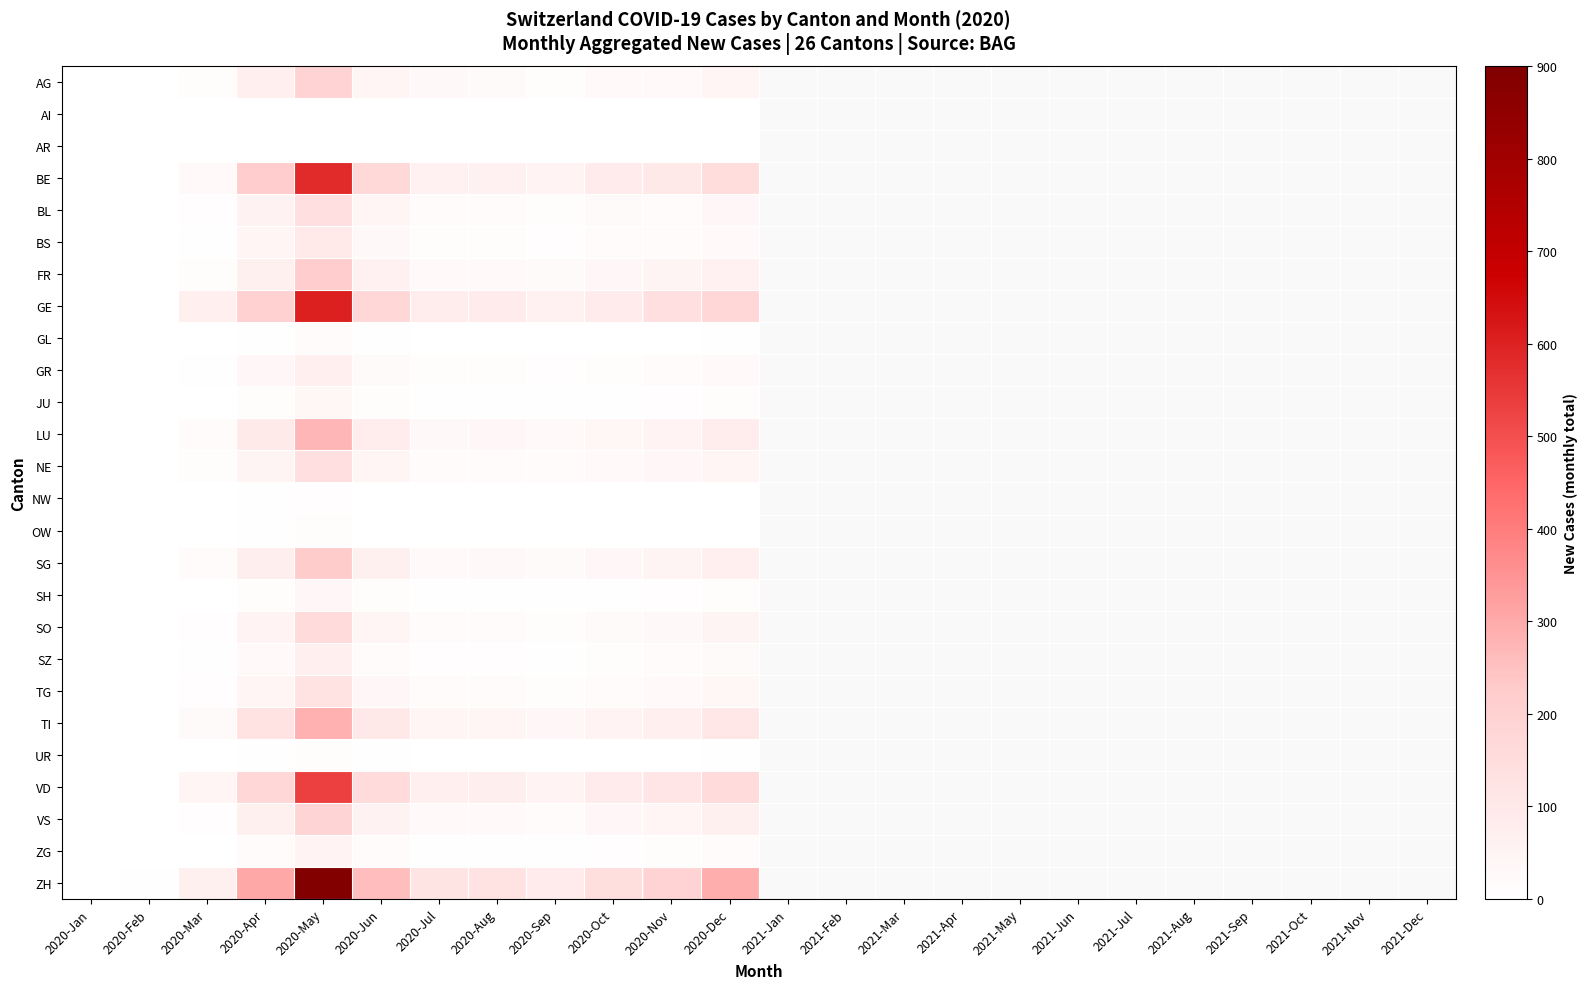

Reading right to left, extract all data points from this chart.

AG: 2020-Dec=43	2020-Nov=28	2020-Oct=25	2020-Sep=12	2020-Aug=24	2020-Jul=29	2020-Jun=45	2020-May=191	2020-Apr=69	2020-Mar=14	2020-Feb=0	2020-Jan=0
AI: 2020-Dec=0	2020-Nov=0	2020-Oct=0	2020-Sep=0	2020-Aug=0	2020-Jul=0	2020-Jun=0	2020-May=2	2020-Apr=0	2020-Mar=0	2020-Feb=0	2020-Jan=0
AR: 2020-Dec=0	2020-Nov=0	2020-Oct=0	2020-Sep=0	2020-Aug=0	2020-Jul=0	2020-Jun=0	2020-May=0	2020-Apr=1	2020-Mar=0	2020-Feb=0	2020-Jan=0
BE: 2020-Dec=148	2020-Nov=99	2020-Oct=85	2020-Sep=51	2020-Aug=62	2020-Jul=60	2020-Jun=169	2020-May=581	2020-Apr=221	2020-Mar=26	2020-Feb=0	2020-Jan=0
BL: 2020-Dec=37	2020-Nov=21	2020-Oct=22	2020-Sep=13	2020-Aug=18	2020-Jul=19	2020-Jun=43	2020-May=138	2020-Apr=57	2020-Mar=8	2020-Feb=0	2020-Jan=0
BS: 2020-Dec=26	2020-Nov=18	2020-Oct=16	2020-Sep=9	2020-Aug=11	2020-Jul=13	2020-Jun=29	2020-May=96	2020-Apr=44	2020-Mar=7	2020-Feb=0	2020-Jan=0
FR: 2020-Dec=63	2020-Nov=46	2020-Oct=37	2020-Sep=22	2020-Aug=28	2020-Jul=28	2020-Jun=63	2020-May=218	2020-Apr=64	2020-Mar=14	2020-Feb=0	2020-Jan=0
GE: 2020-Dec=175	2020-Nov=139	2020-Oct=91	2020-Sep=62	2020-Aug=90	2020-Jul=82	2020-Jun=173	2020-May=602	2020-Apr=202	2020-Mar=73	2020-Feb=1	2020-Jan=0
GL: 2020-Dec=4	2020-Nov=3	2020-Oct=2	2020-Sep=1	2020-Aug=2	2020-Jul=2	2020-Jun=5	2020-May=16	2020-Apr=6	2020-Mar=1	2020-Feb=0	2020-Jan=0
GR: 2020-Dec=26	2020-Nov=18	2020-Oct=13	2020-Sep=8	2020-Aug=11	2020-Jul=11	2020-Jun=24	2020-May=73	2020-Apr=35	2020-Mar=5	2020-Feb=1	2020-Jan=0
JU: 2020-Dec=11	2020-Nov=8	2020-Oct=6	2020-Sep=4	2020-Aug=5	2020-Jul=5	2020-Jun=12	2020-May=39	2020-Apr=13	2020-Mar=2	2020-Feb=0	2020-Jan=0
LU: 2020-Dec=81	2020-Nov=54	2020-Oct=42	2020-Sep=25	2020-Aug=34	2020-Jul=31	2020-Jun=80	2020-May=274	2020-Apr=93	2020-Mar=19	2020-Feb=0	2020-Jan=0
NE: 2020-Dec=45	2020-Nov=32	2020-Oct=25	2020-Sep=15	2020-Aug=19	2020-Jul=19	2020-Jun=43	2020-May=144	2020-Apr=49	2020-Mar=11	2020-Feb=0	2020-Jan=0
NW: 2020-Dec=3	2020-Nov=2	2020-Oct=1	2020-Sep=1	2020-Aug=1	2020-Jul=1	2020-Jun=3	2020-May=10	2020-Apr=4	2020-Mar=1	2020-Feb=0	2020-Jan=0
OW: 2020-Dec=3	2020-Nov=2	2020-Oct=2	2020-Sep=1	2020-Aug=2	2020-Jul=2	2020-Jun=3	2020-May=11	2020-Apr=4	2020-Mar=1	2020-Feb=0	2020-Jan=0
SG: 2020-Dec=71	2020-Nov=47	2020-Oct=36	2020-Sep=22	2020-Aug=29	2020-Jul=28	2020-Jun=65	2020-May=222	2020-Apr=74	2020-Mar=15	2020-Feb=0	2020-Jan=0
SH: 2020-Dec=12	2020-Nov=8	2020-Oct=6	2020-Sep=4	2020-Aug=5	2020-Jul=5	2020-Jun=11	2020-May=38	2020-Apr=13	2020-Mar=2	2020-Feb=0	2020-Jan=0
SO: 2020-Dec=47	2020-Nov=31	2020-Oct=24	2020-Sep=14	2020-Aug=19	2020-Jul=18	2020-Jun=45	2020-May=155	2020-Apr=51	2020-Mar=10	2020-Feb=0	2020-Jan=0
SZ: 2020-Dec=23	2020-Nov=15	2020-Oct=11	2020-Sep=7	2020-Aug=9	2020-Jul=9	2020-Jun=21	2020-May=73	2020-Apr=25	2020-Mar=4	2020-Feb=0	2020-Jan=0
TG: 2020-Dec=40	2020-Nov=26	2020-Oct=20	2020-Sep=12	2020-Aug=16	2020-Jul=15	2020-Jun=38	2020-May=130	2020-Apr=44	2020-Mar=8	2020-Feb=0	2020-Jan=0
TI: 2020-Dec=104	2020-Nov=73	2020-Oct=56	2020-Sep=34	2020-Aug=43	2020-Jul=45	2020-Jun=100	2020-May=288	2020-Apr=120	2020-Mar=24	2020-Feb=1	2020-Jan=0
UR: 2020-Dec=4	2020-Nov=3	2020-Oct=2	2020-Sep=1	2020-Aug=2	2020-Jul=2	2020-Jun=4	2020-May=13	2020-Apr=5	2020-Mar=1	2020-Feb=0	2020-Jan=0
VD: 2020-Dec=161	2020-Nov=113	2020-Oct=85	2020-Sep=53	2020-Aug=74	2020-Jul=68	2020-Jun=155	2020-May=534	2020-Apr=178	2020-Mar=44	2020-Feb=1	2020-Jan=0
VS: 2020-Dec=66	2020-Nov=45	2020-Oct=33	2020-Sep=20	2020-Aug=26	2020-Jul=26	2020-Jun=58	2020-May=187	2020-Apr=65	2020-Mar=10	2020-Feb=1	2020-Jan=0
ZG: 2020-Dec=17	2020-Nov=12	2020-Oct=9	2020-Sep=5	2020-Aug=7	2020-Jul=7	2020-Jun=15	2020-May=52	2020-Apr=17	2020-Mar=3	2020-Feb=0	2020-Jan=0
ZH: 2020-Dec=291	2020-Nov=195	2020-Oct=146	2020-Sep=89	2020-Aug=120	2020-Jul=117	2020-Jun=258	2020-May=889	2020-Apr=303	2020-Mar=65	2020-Feb=4	2020-Jan=0